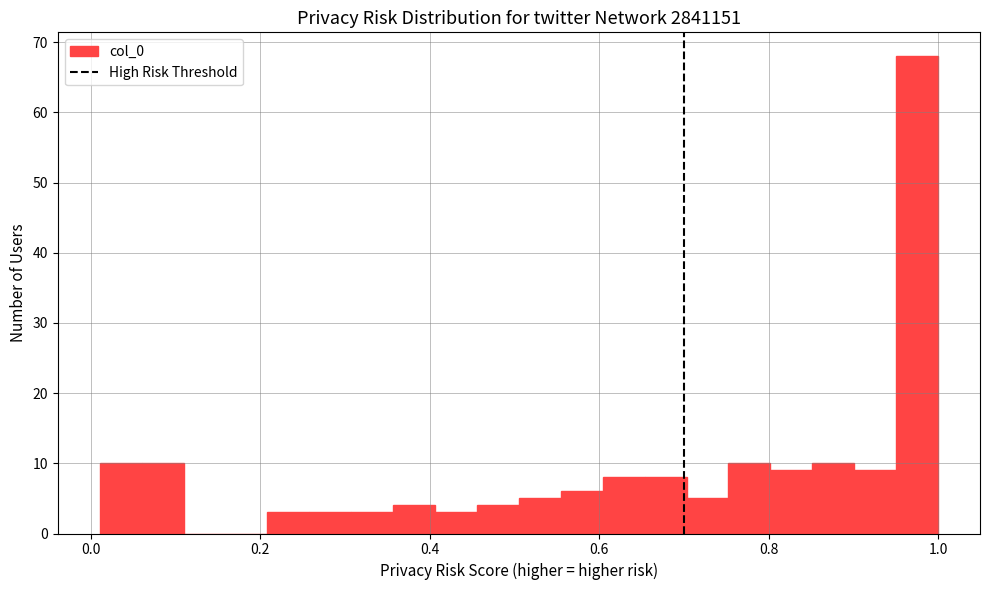

Around what value on the x-axis is the tallest bar? Give the approximate position of its centre, as read against the axis.

0.98